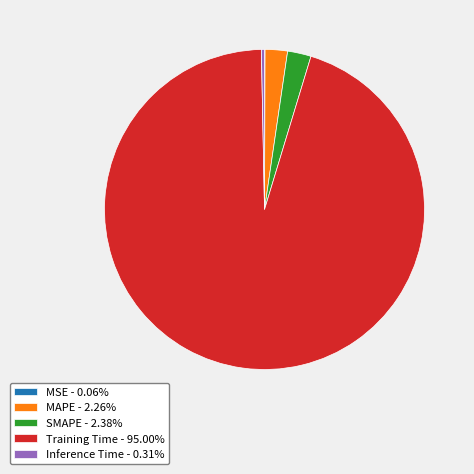

The Inference Time slice represents 9% of the pie. True or false?

False